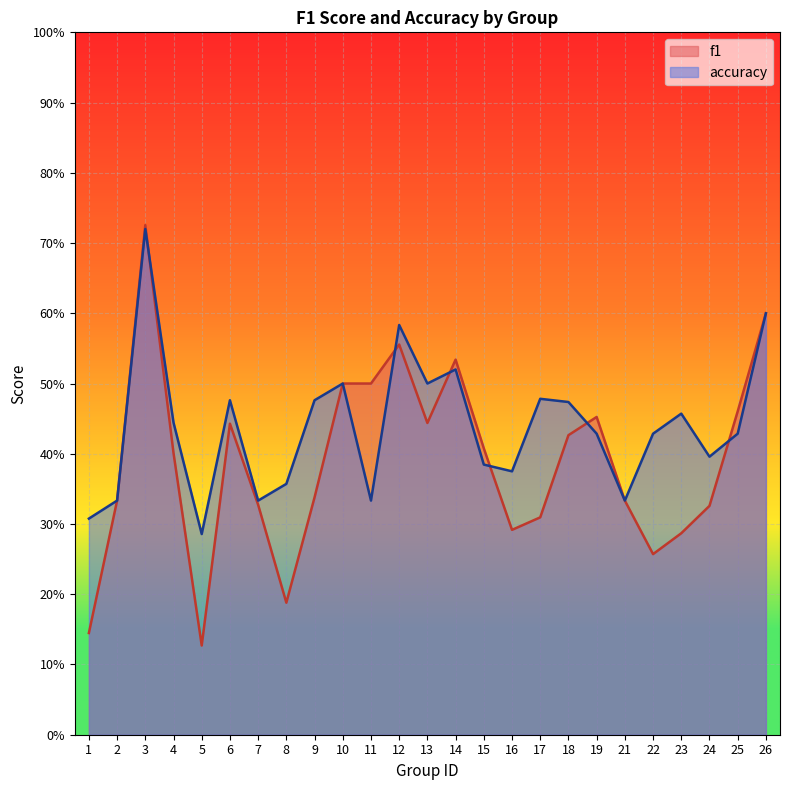

What is the value of the f1 point at the 19th from the left?

0.5